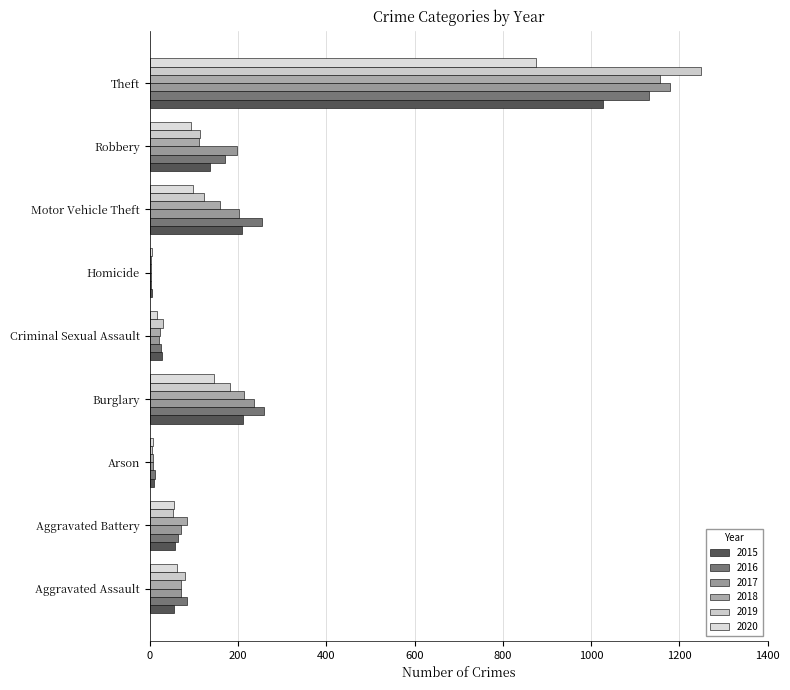

What is the sum of the 2016 values at Theft and Motor Vehicle Theft?

1387